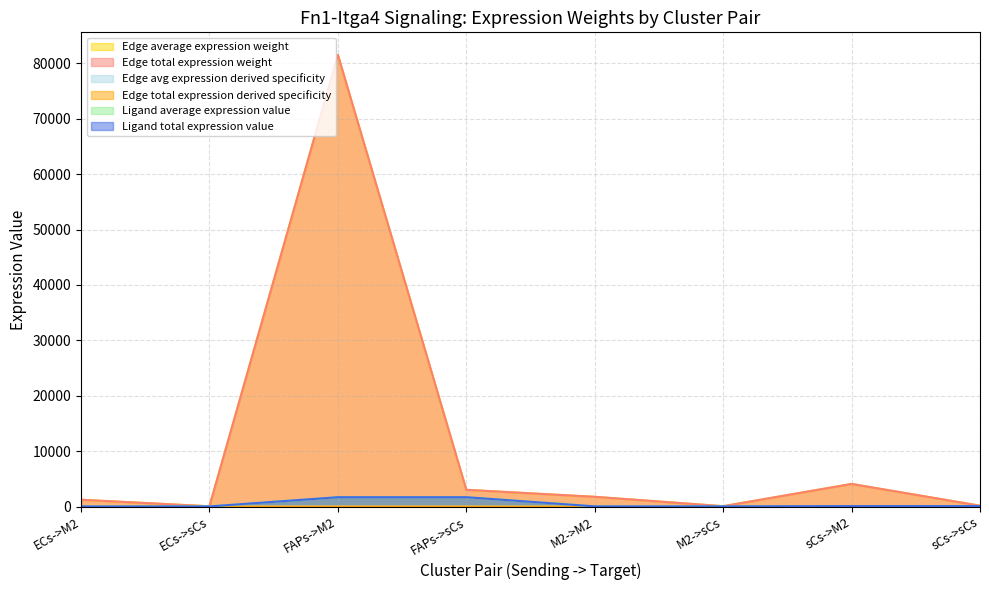

True or false: Edge average expression weight and Edge avg expression derived specificity cross at least once.

False